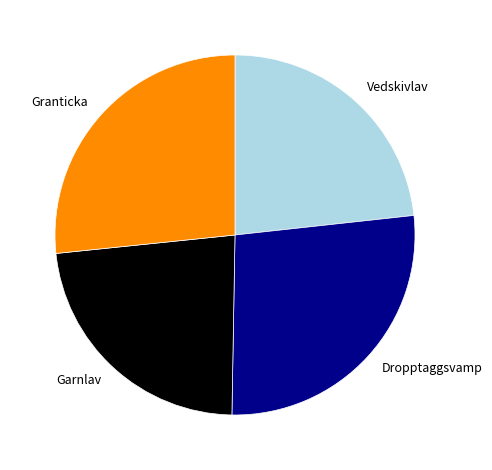

Does Granticka represent more than half of the total?

No